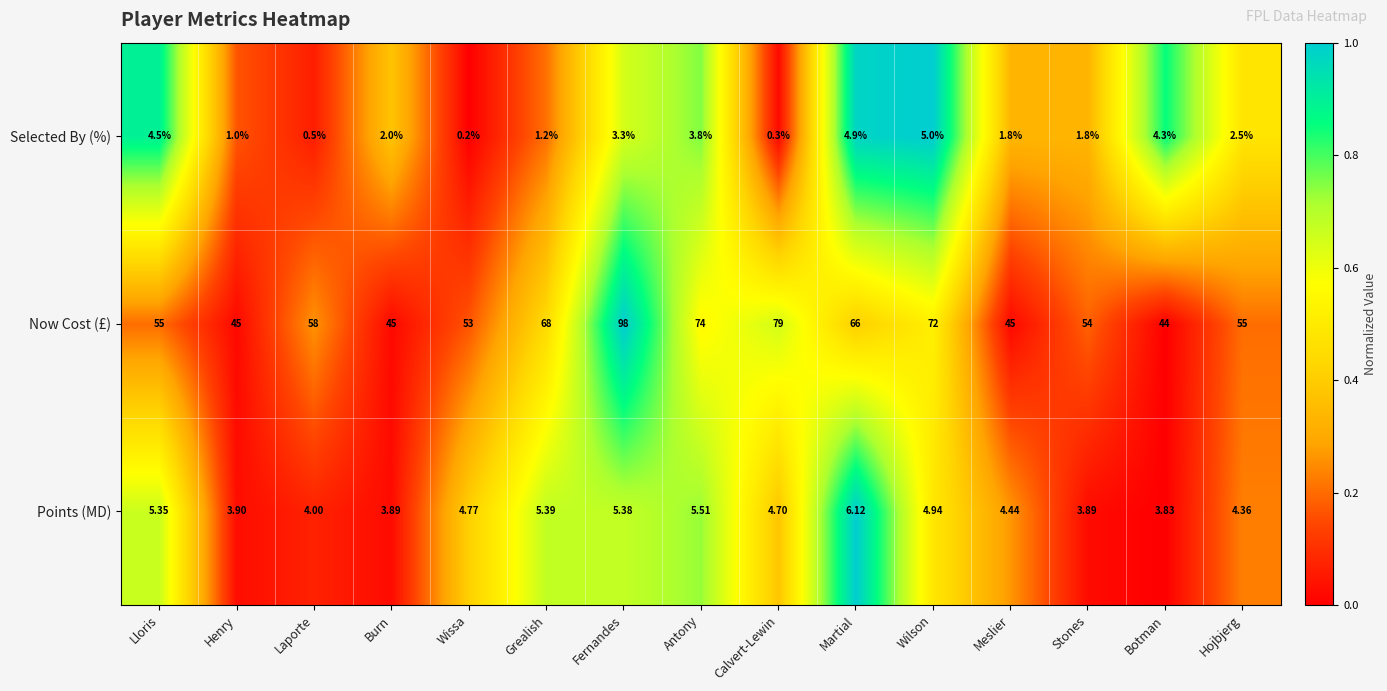

Rank the series at Antony from lowest to highest value.

Selected By (%), Points (MD), Now Cost (£)